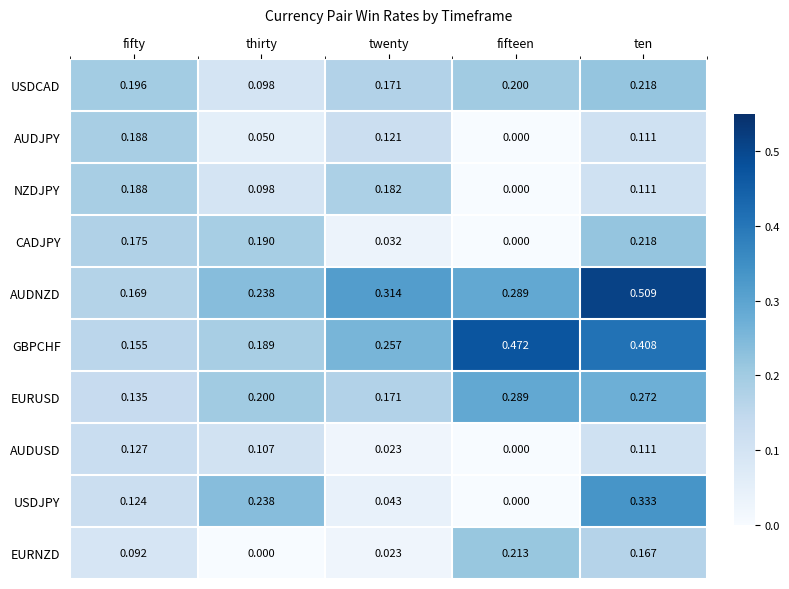

Rank the categories by AUDUSD value from highest to lowest.

fifty, ten, thirty, twenty, fifteen